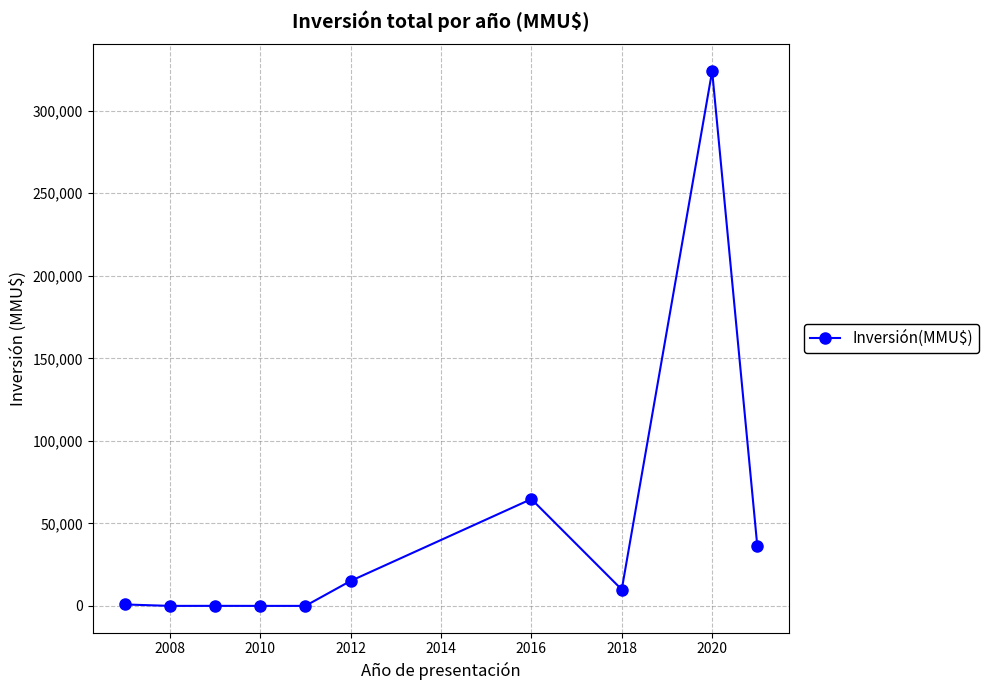

What is the difference between the maximum and minimum values?

324020